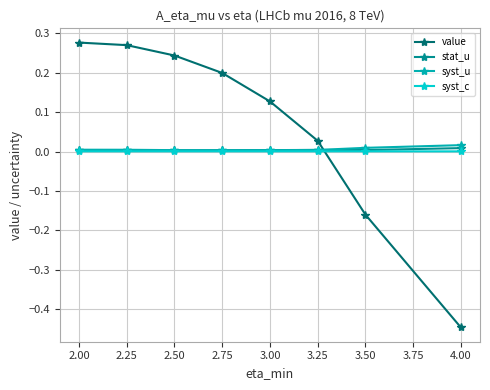

At which label does value reach its minimum?

4.00